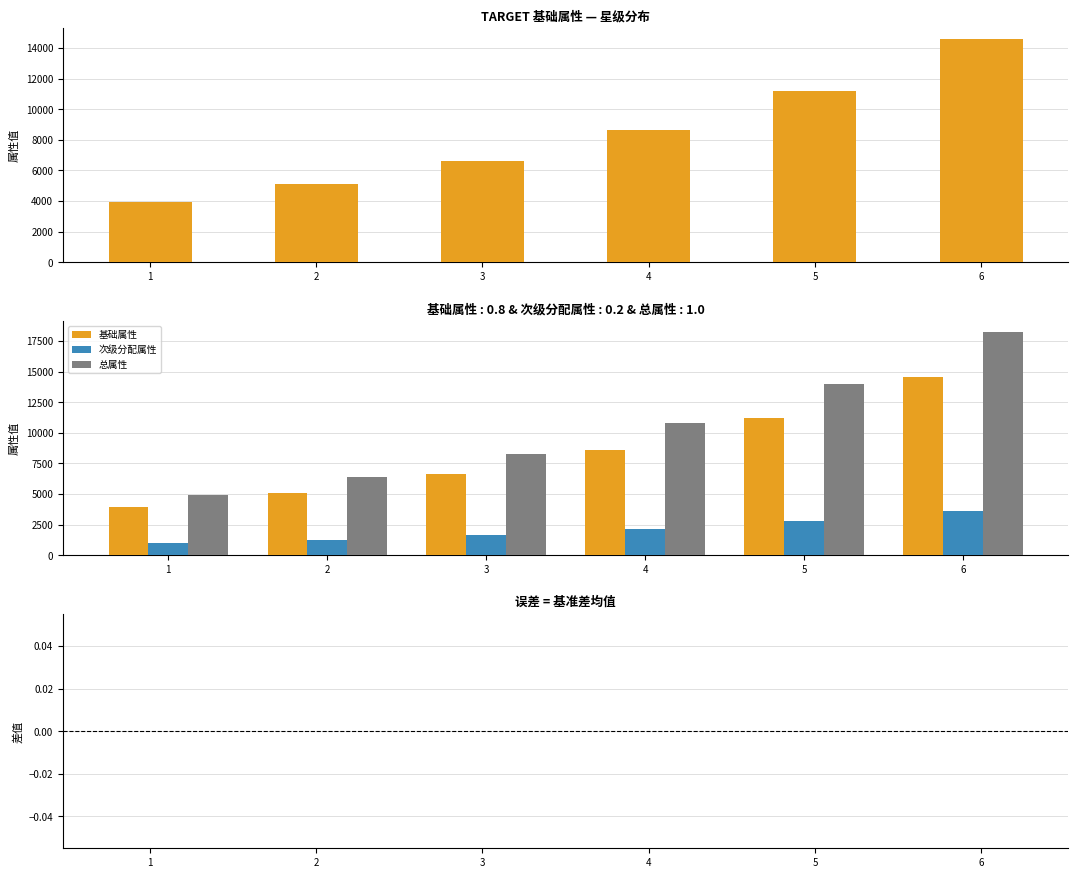

Rank the categories by 差值(次级-基础×0.25) value from lowest to highest.

1, 2, 3, 4, 5, 6